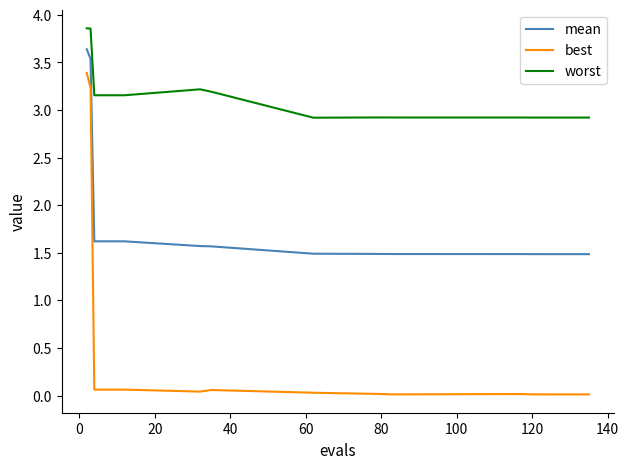

True or false: best and worst cross at least once.

False